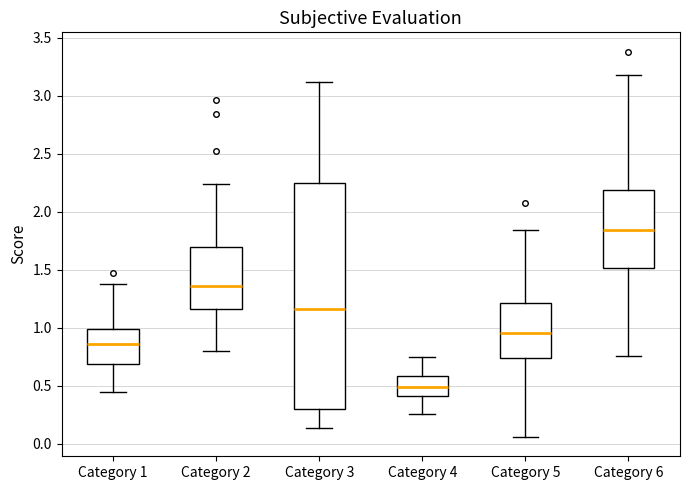

Which box is the tallest, from its lower edge to its upper edge?

Category 3